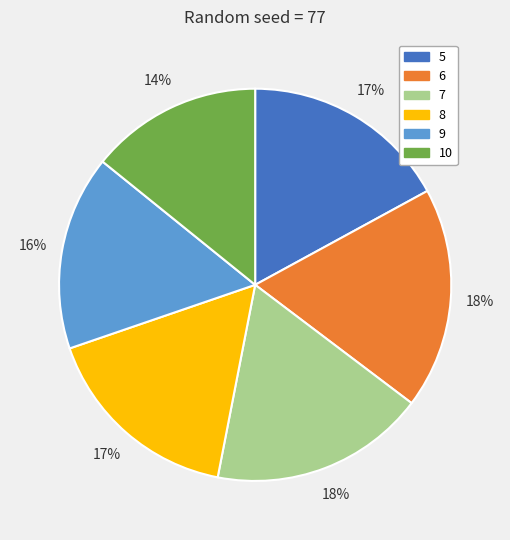

Which slice is the smallest?

10